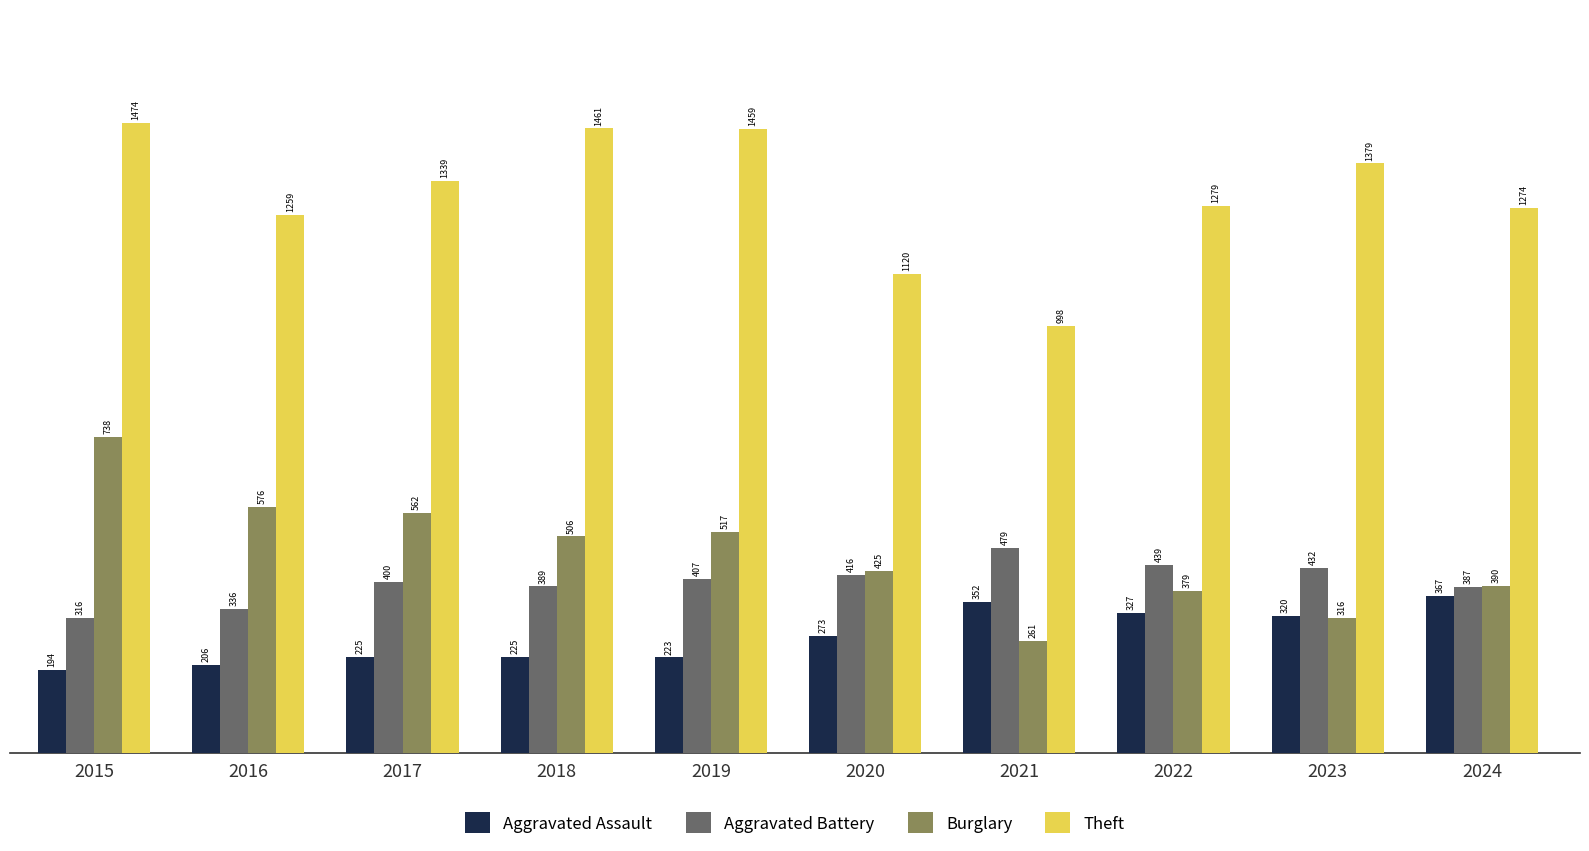

What is the total value across all series at 2019?

2606